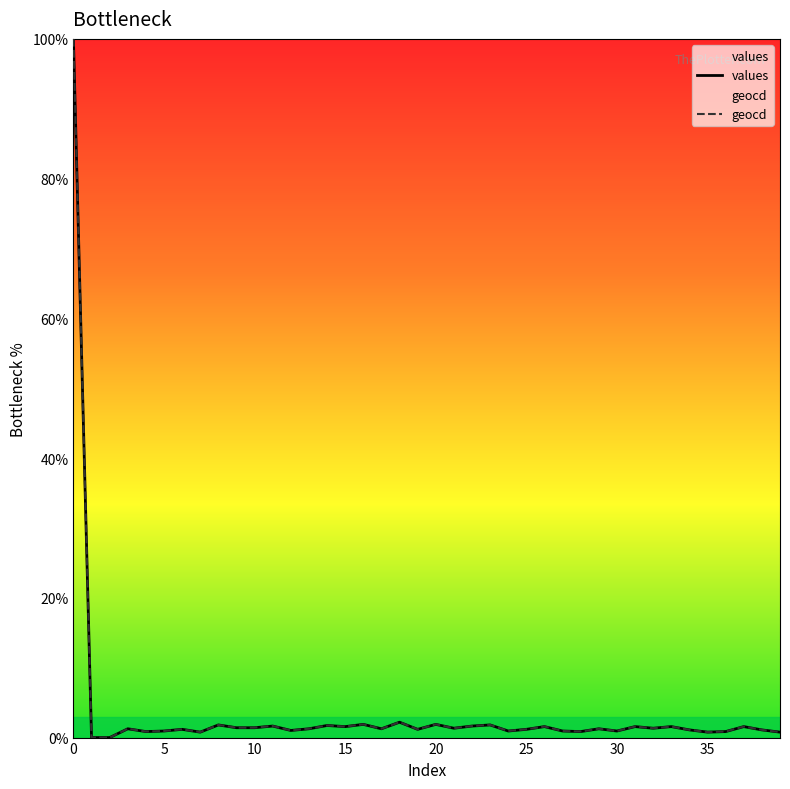

Reading left to right, list all the values displayed in this chart.

values: 100.0	0.0	0.0	1.3	0.9	0.9	1.2	0.8	1.8	1.4	1.4	1.7	1.0	1.3	1.7	1.6	1.9	1.3	2.2	1.2	1.9	1.3	1.7	1.8	0.9	1.2	1.6	0.9	0.9	1.3	0.9	1.6	1.3	1.6	1.1	0.8	0.9	1.6	1.1	0.8
geocd: 100.0	0.0	0.0	1.3	0.9	0.9	1.2	0.8	1.8	1.4	1.4	1.7	1.0	1.3	1.7	1.6	1.9	1.3	2.2	1.2	1.9	1.3	1.7	1.8	0.9	1.2	1.6	0.9	0.9	1.3	0.9	1.6	1.3	1.6	1.1	0.8	0.9	1.6	1.1	0.8